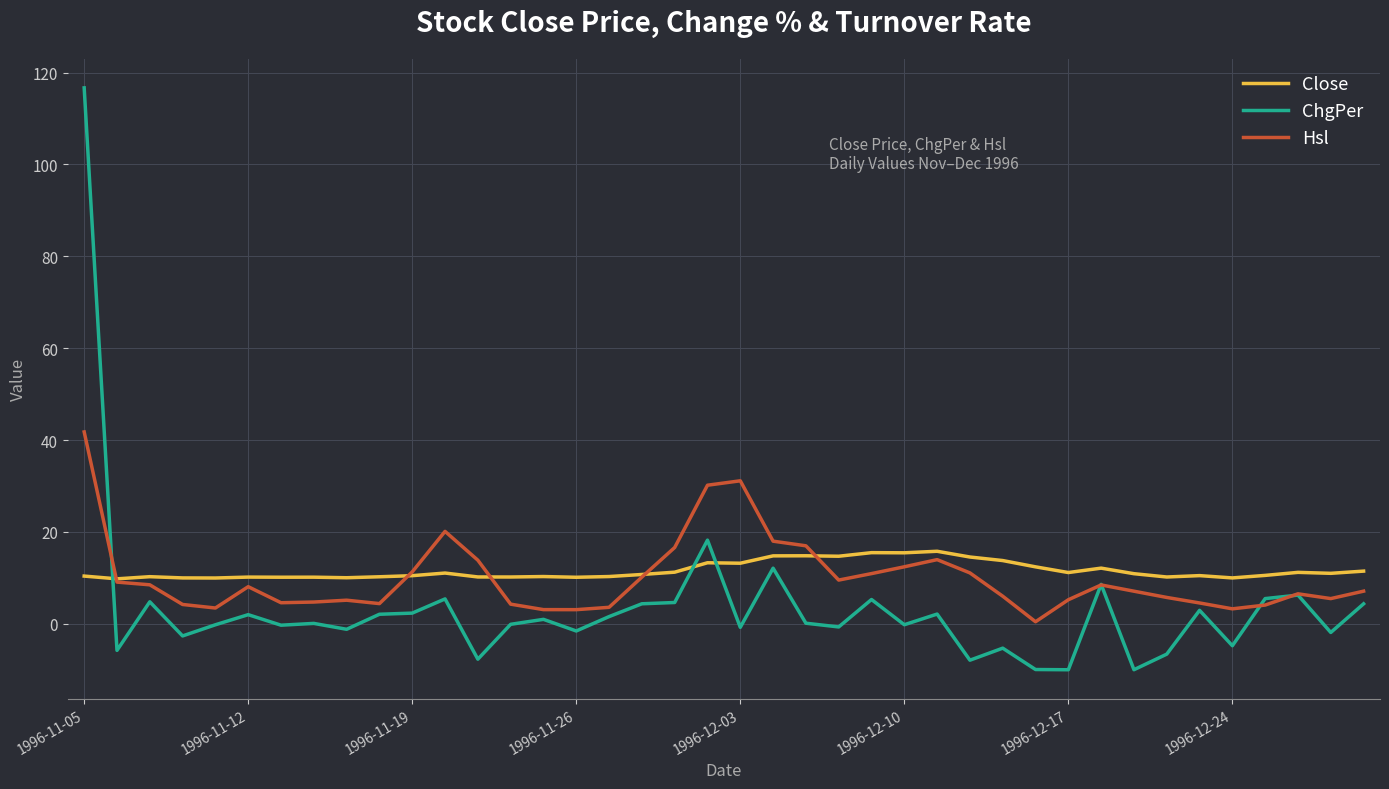

What is the minimum value shown in the chart?

-10.0